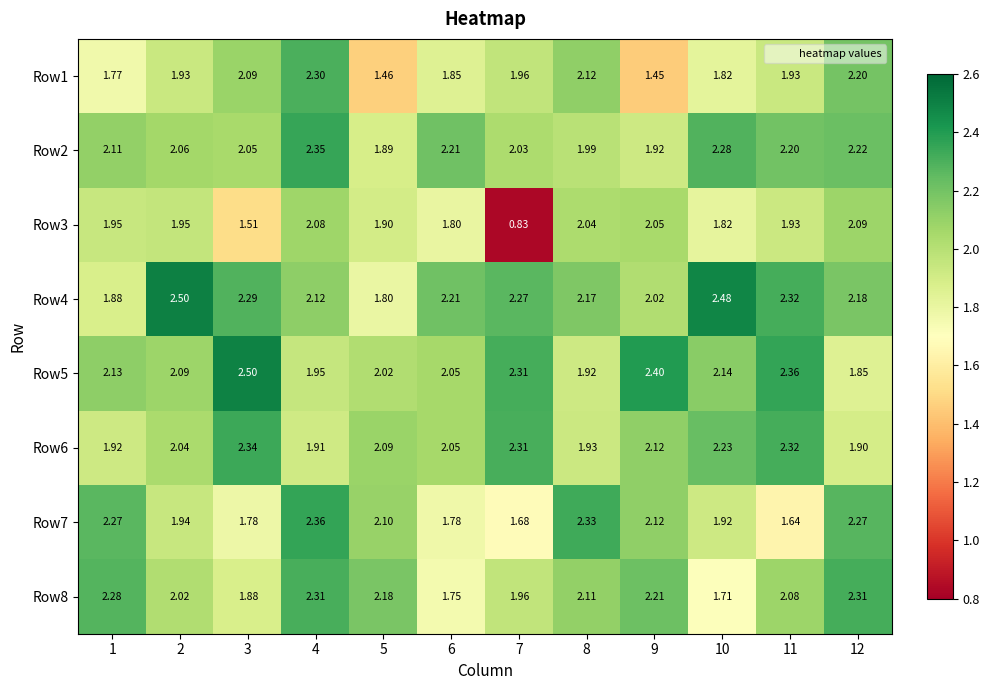

At which category is the sum across all series the highest?

4